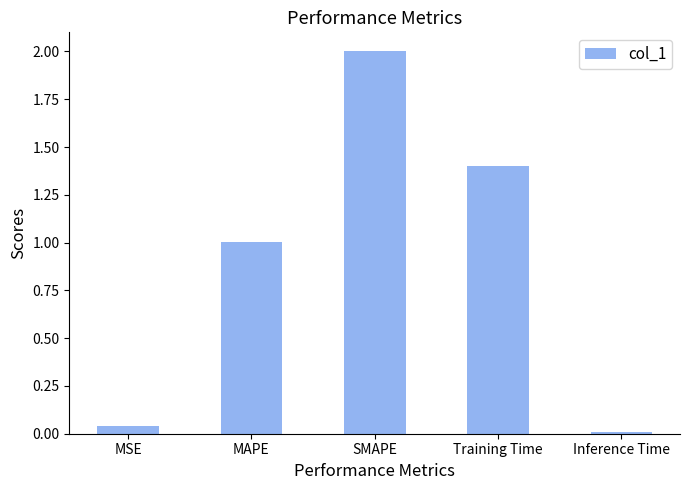

Where is the data nearest to the value 1?

MAPE